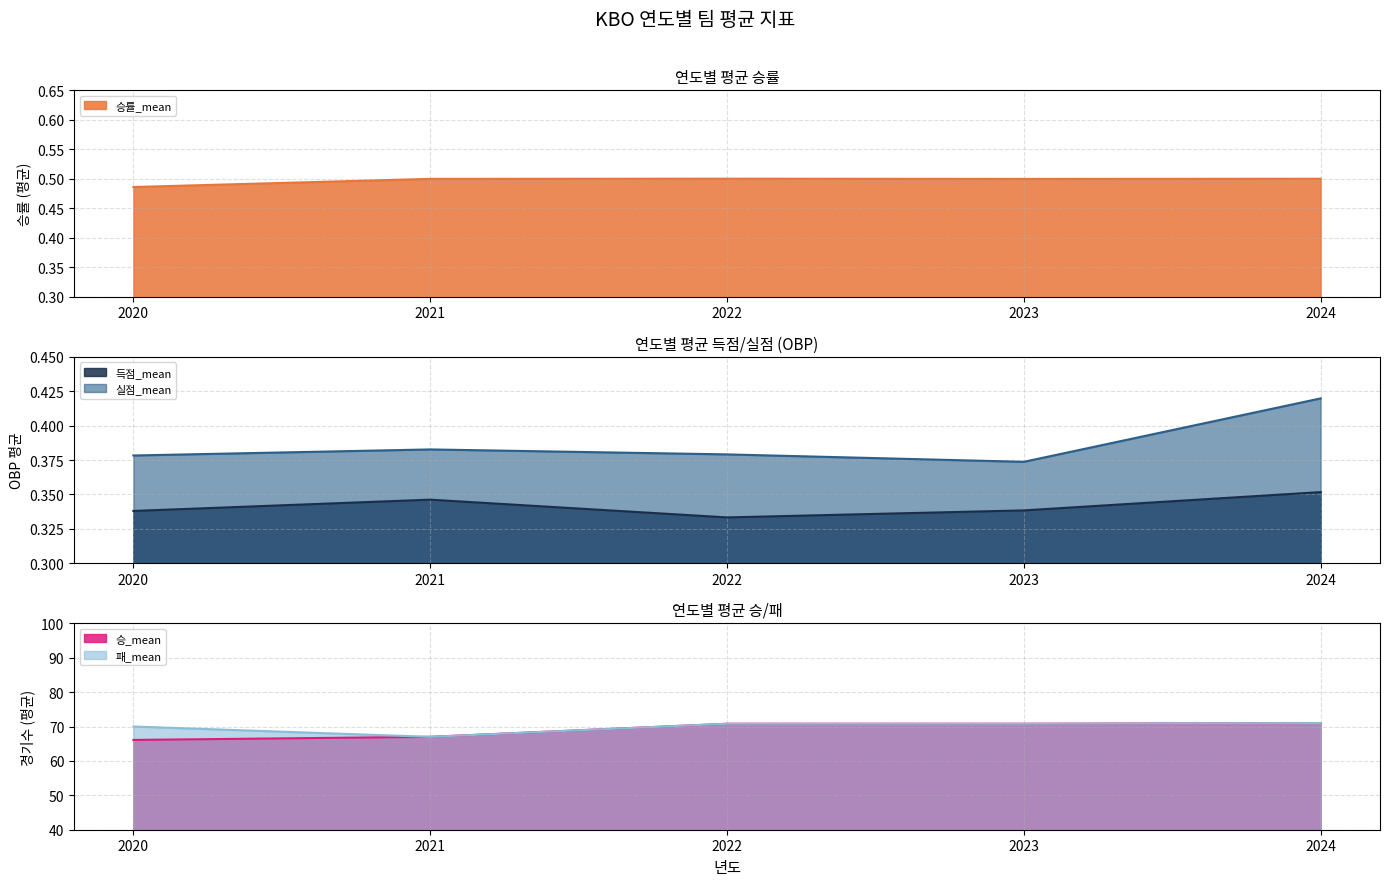

How many 패_mean values are between 70 and 71?

3